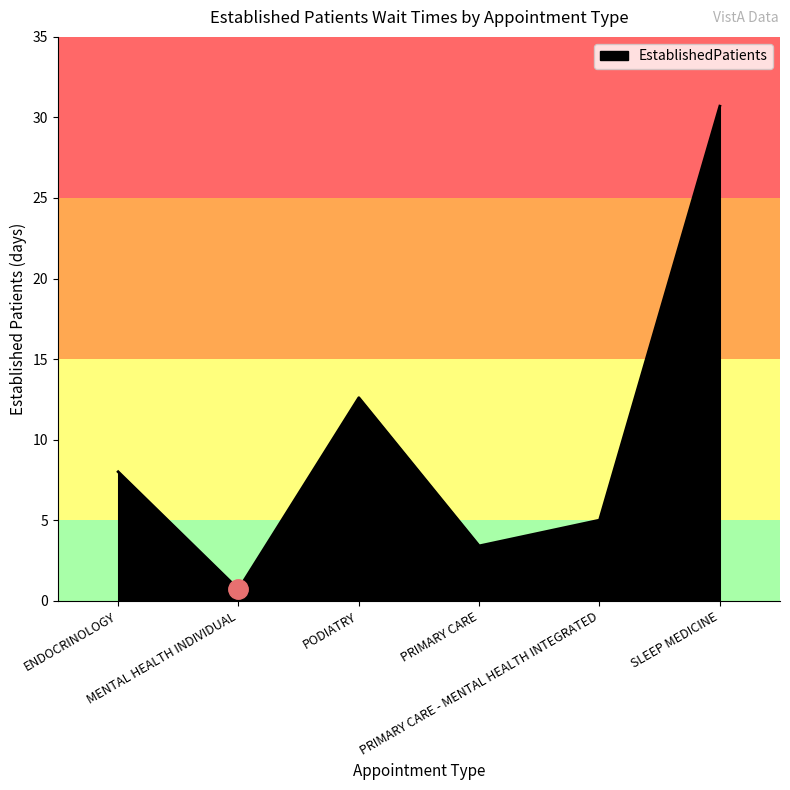

What is the difference between the values at PODIATRY and ENDOCRINOLOGY?

4.6